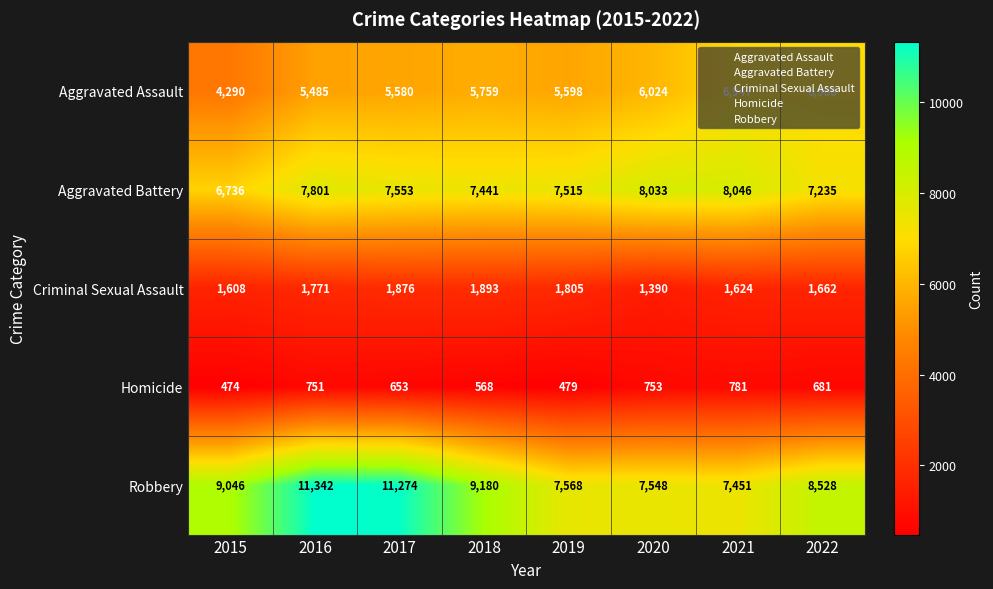

What is the difference between the maximum and minimum values in the Aggravated Assault series?

2698